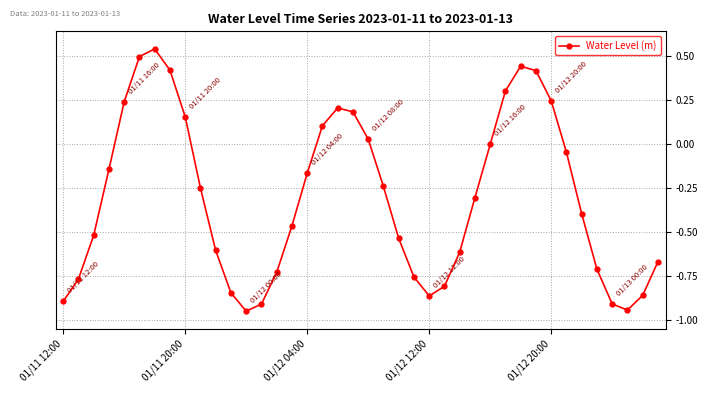

What is the difference between the maximum and second lowest values?

1.5